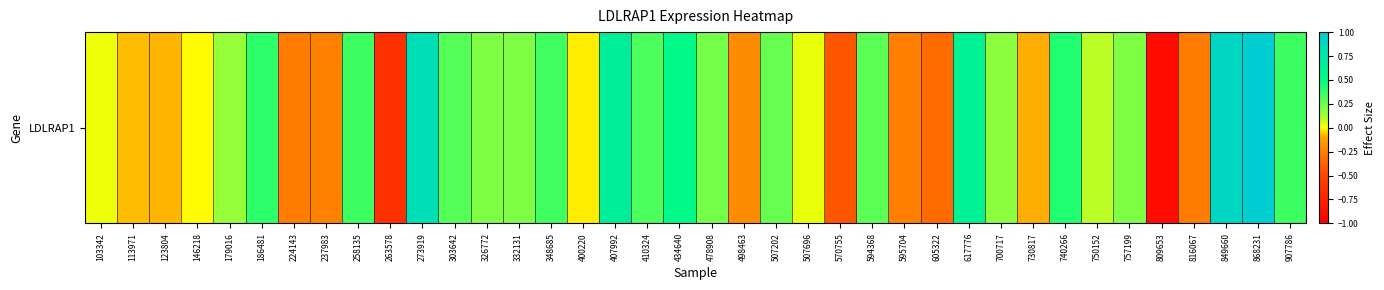

Reading left to right, list all the values displayed in this chart.

0.0	-0.1	-0.1	-0.0	0.2	0.4	-0.3	-0.2	0.4	-0.6	0.8	0.3	0.2	0.2	0.3	-0.0	0.7	0.3	0.6	0.2	-0.2	0.3	0.0	-0.4	0.3	-0.3	-0.3	0.6	0.2	-0.1	0.4	0.1	0.2	-0.9	-0.3	0.9	1.0	0.4